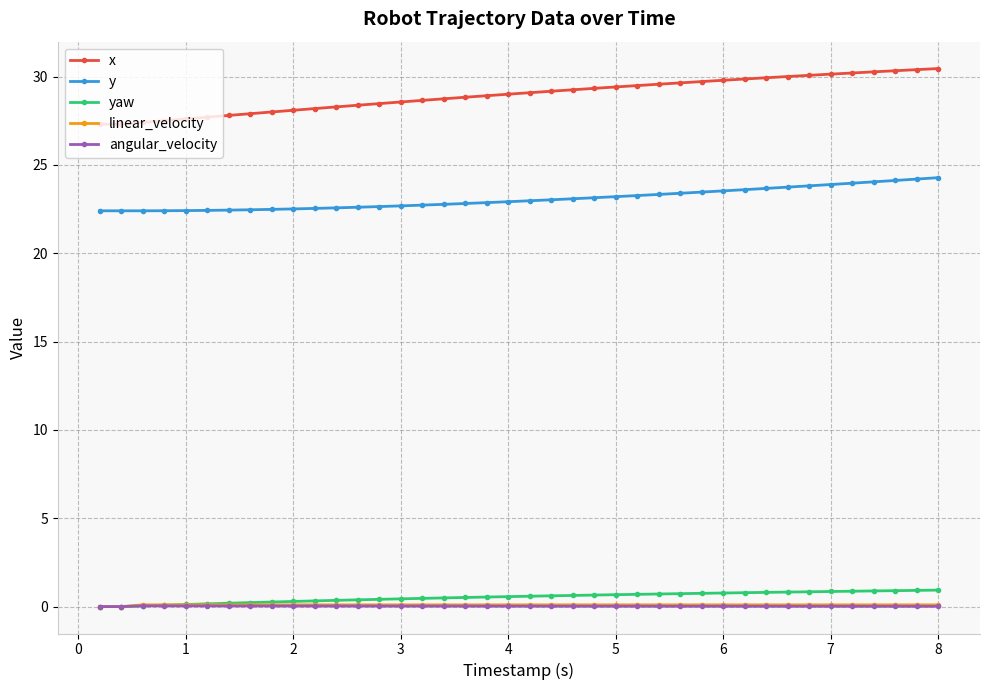

How many data points does each series have?

40